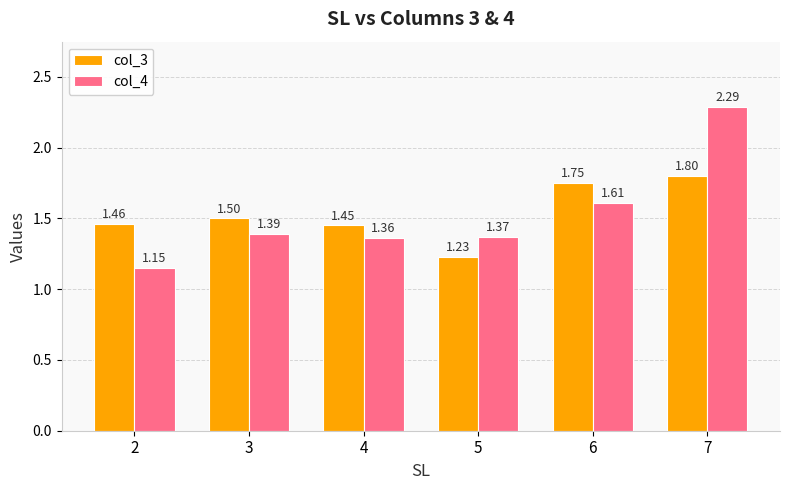

What is the difference between the second highest and minimum values in the col_3 series?

0.5